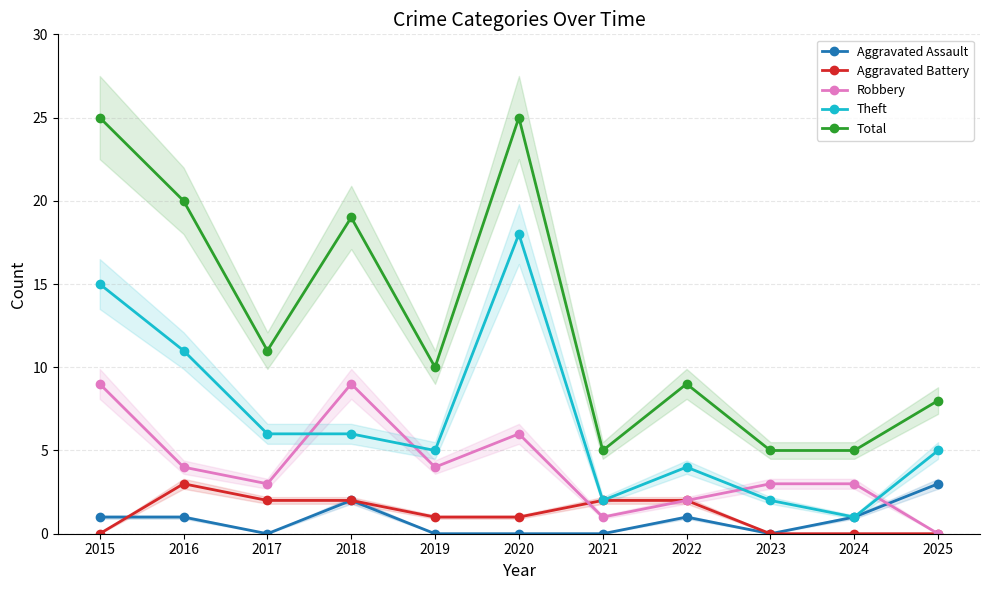

Is the value of Robbery at 2015 greater than the value of Total at 2018?

No